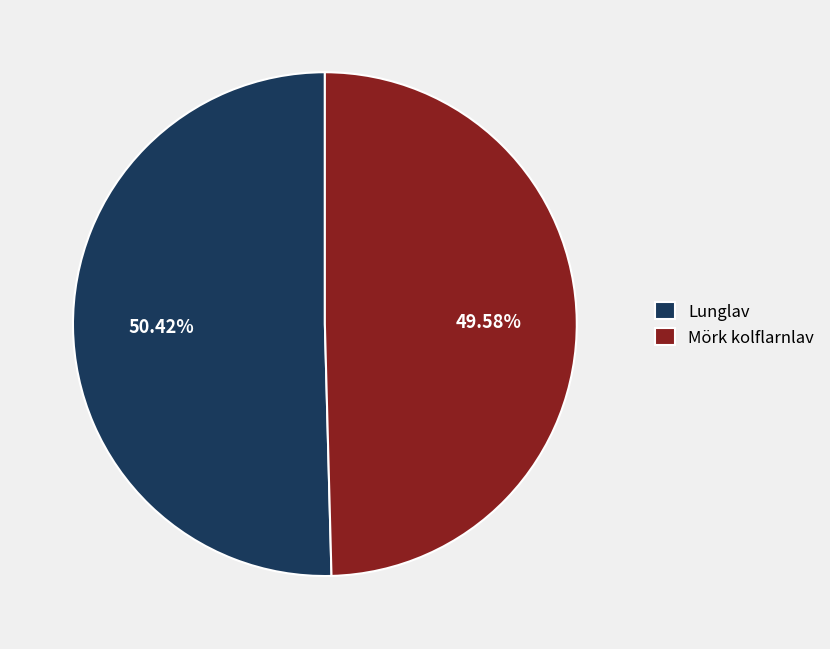

Do Lunglav and Mörk kolflarnlav together represent more than half of the pie?

Yes